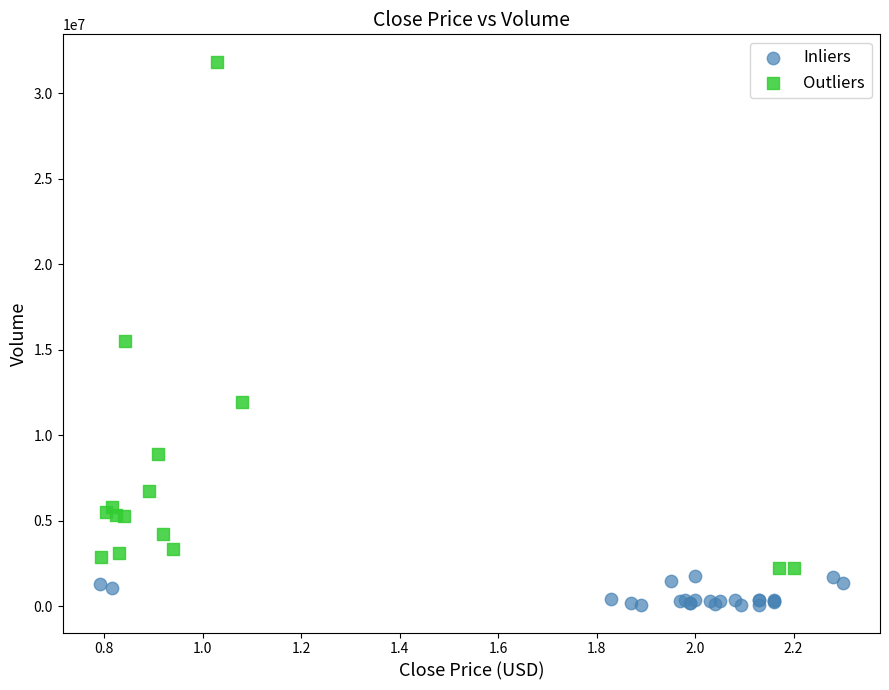

Which series has the widest spread of Y values?

Outliers